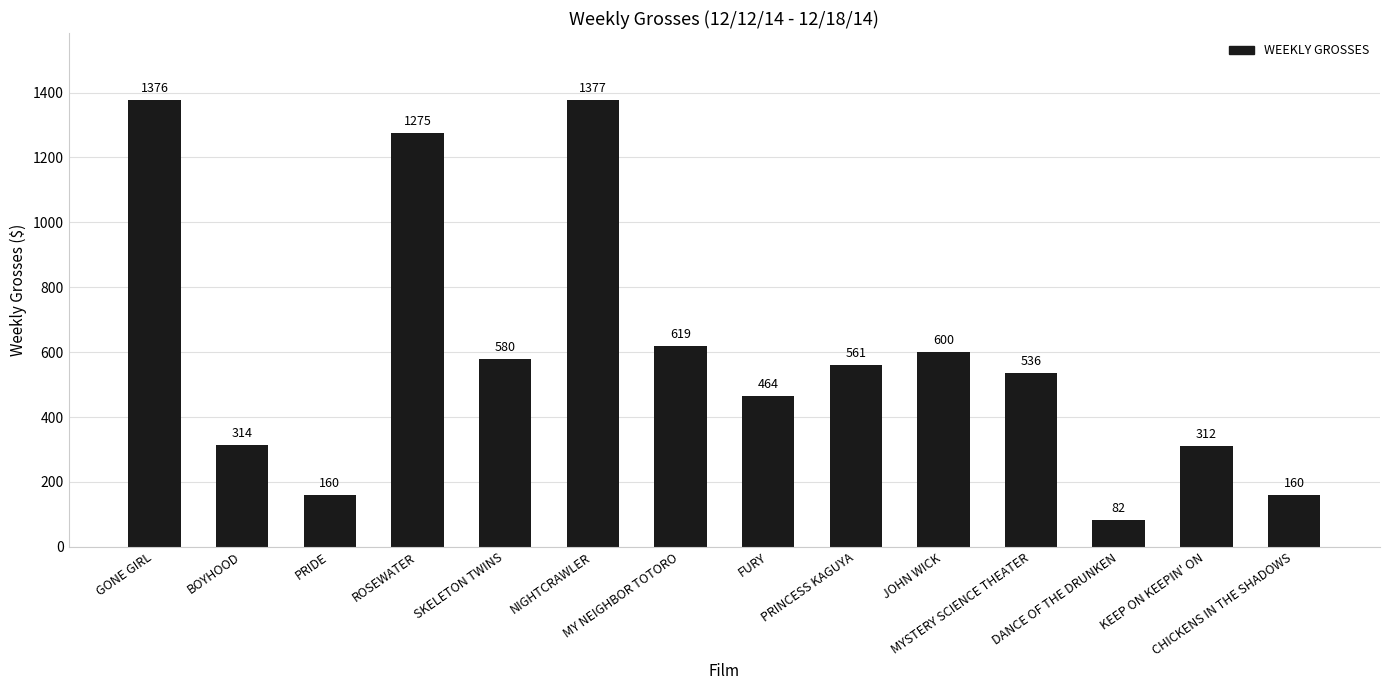

What is the difference between the second highest and minimum values?

1294